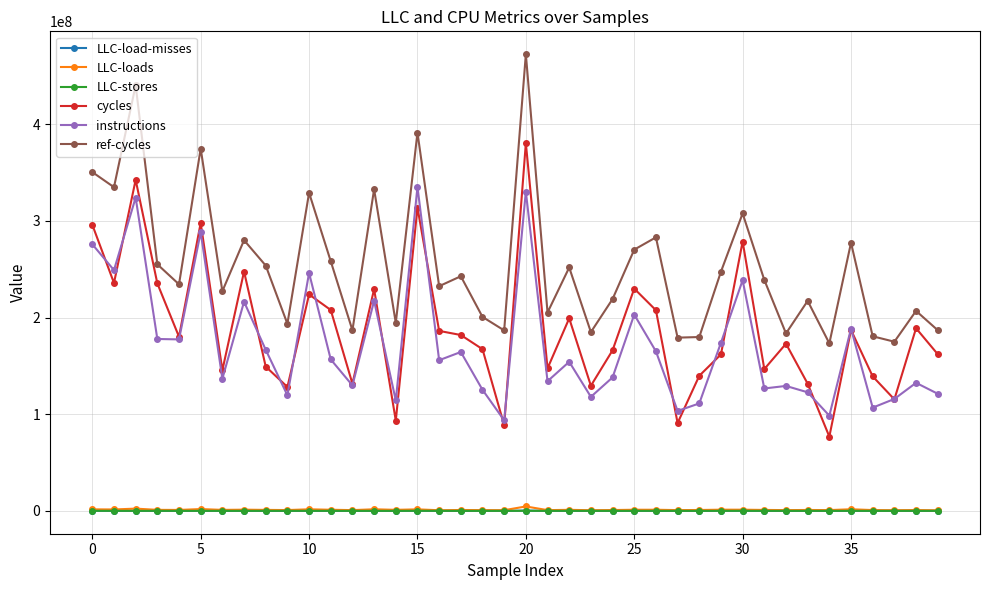

What is the difference between the maximum and minimum values in the LLC-load-misses series?

360383